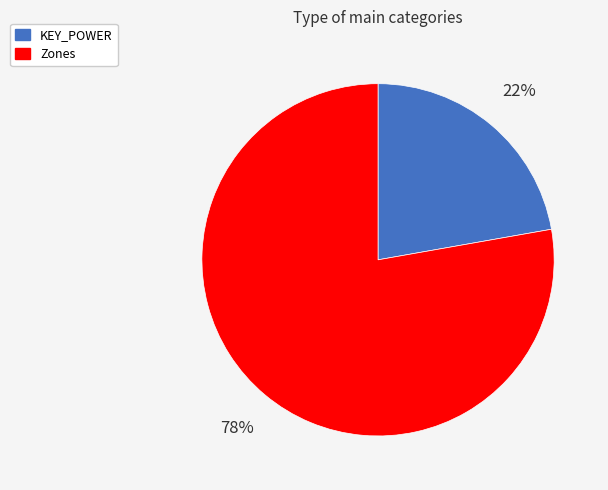

Combined, do KEY_POWER and Zones account for over 50%?

Yes